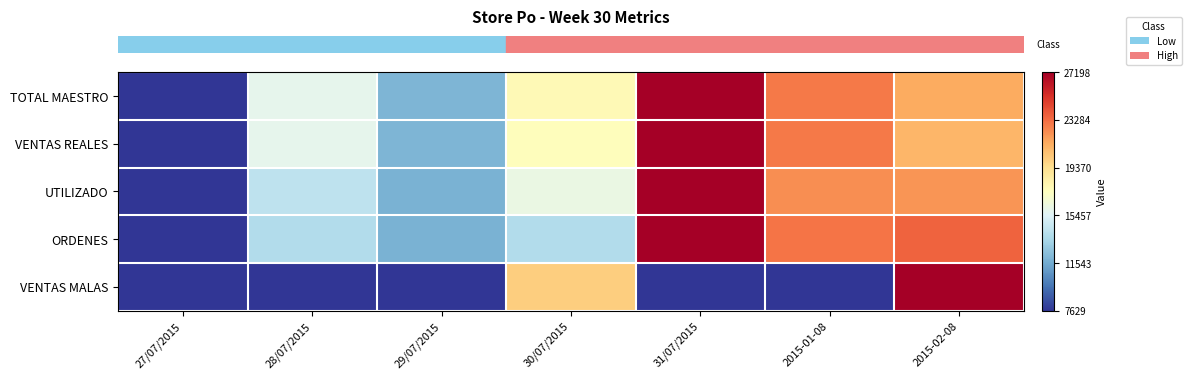

At which category is the sum across all series the highest?

31/07/2015